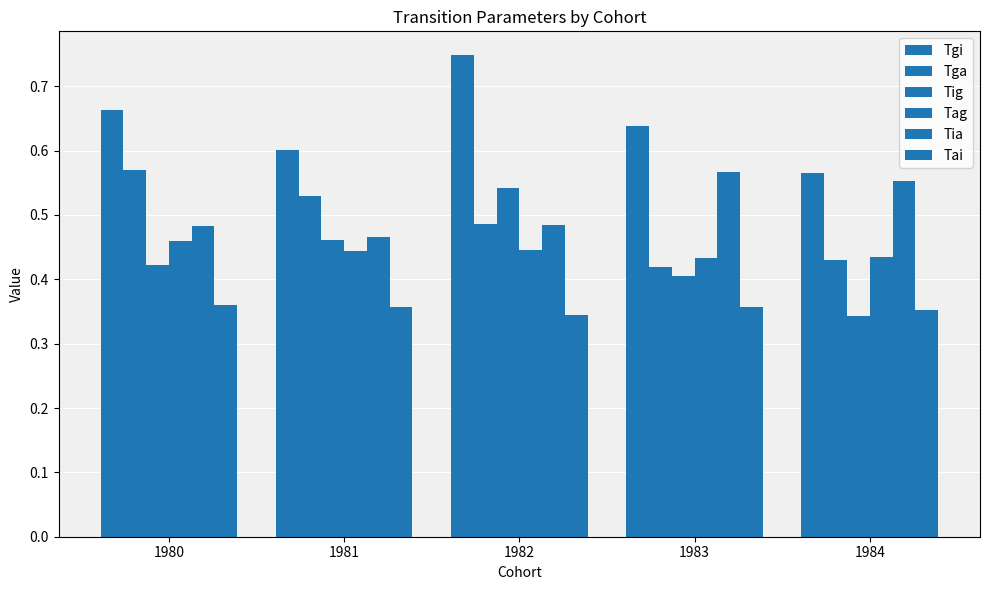

How many bars are there in each group?

6